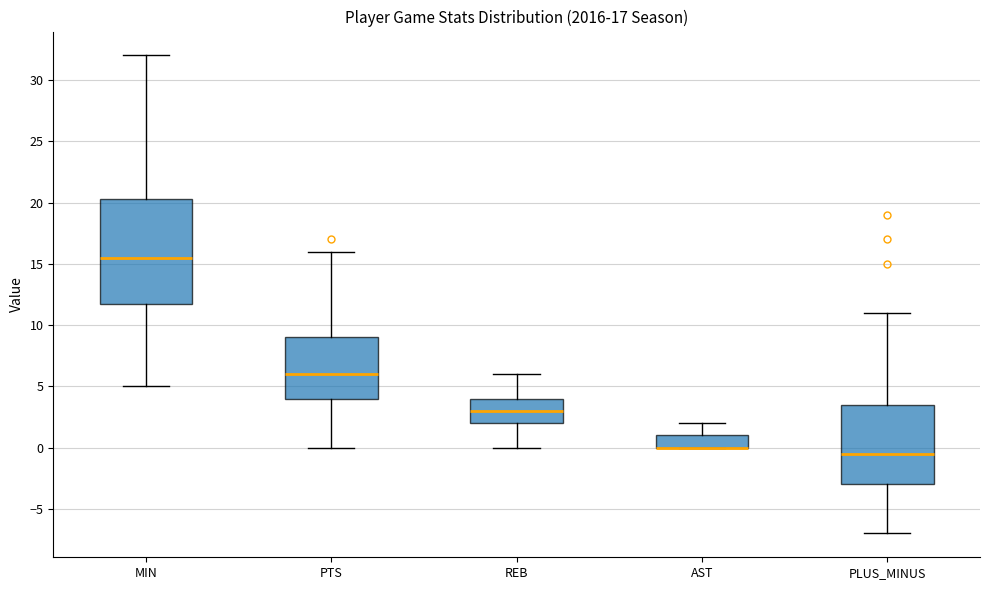

Comparing the boxes themselves (not the whiskers), which one is the tallest?

MIN